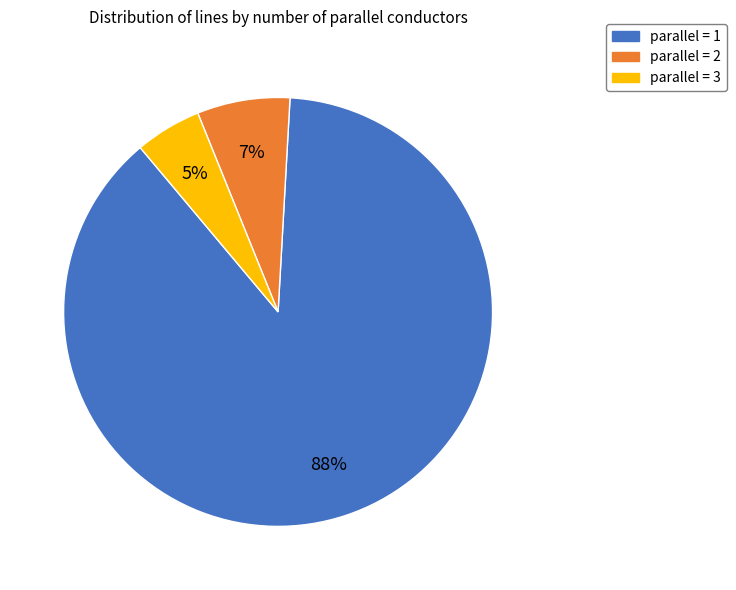

Which slice is the smallest?

parallel = 3